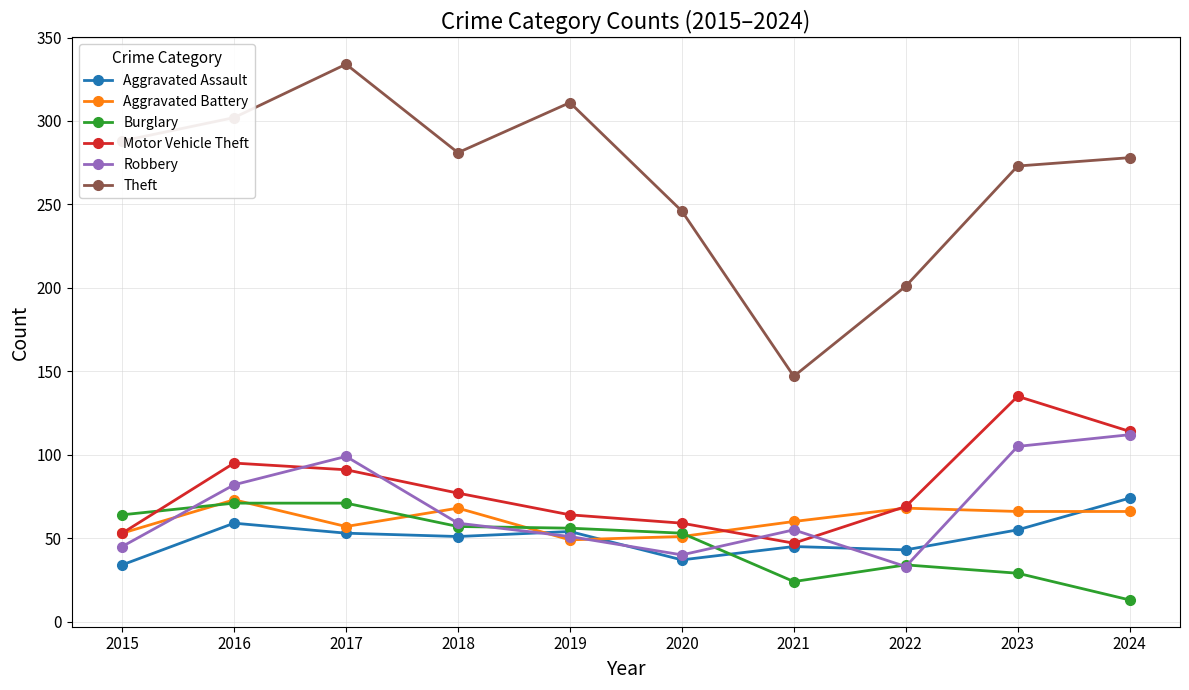

Is it true that Robbery equals 138 at 2023?

False